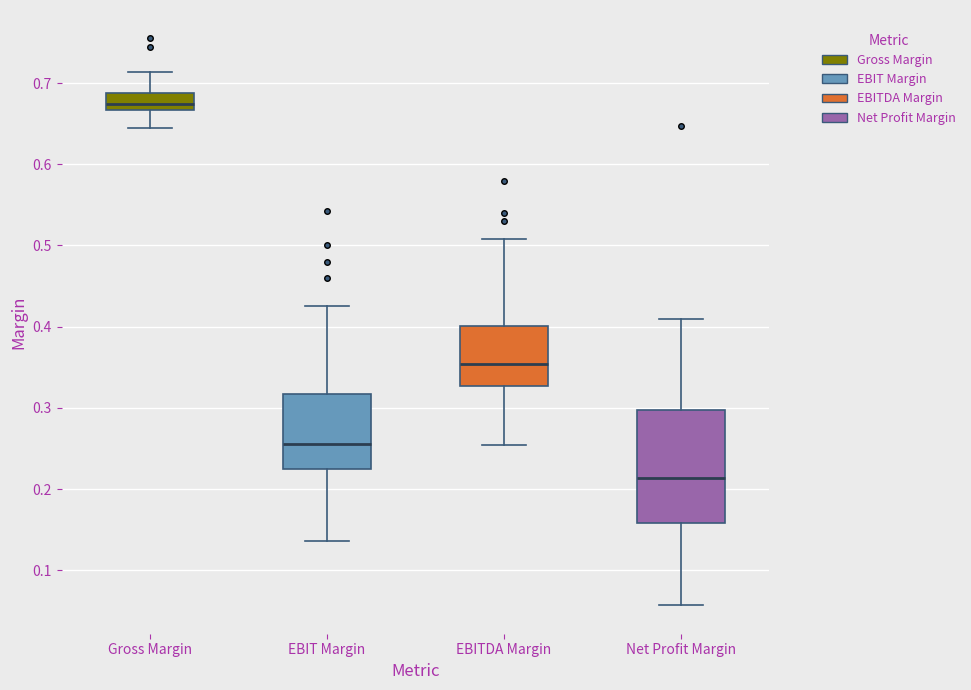

Which box is the tallest, from its lower edge to its upper edge?

Net Profit Margin